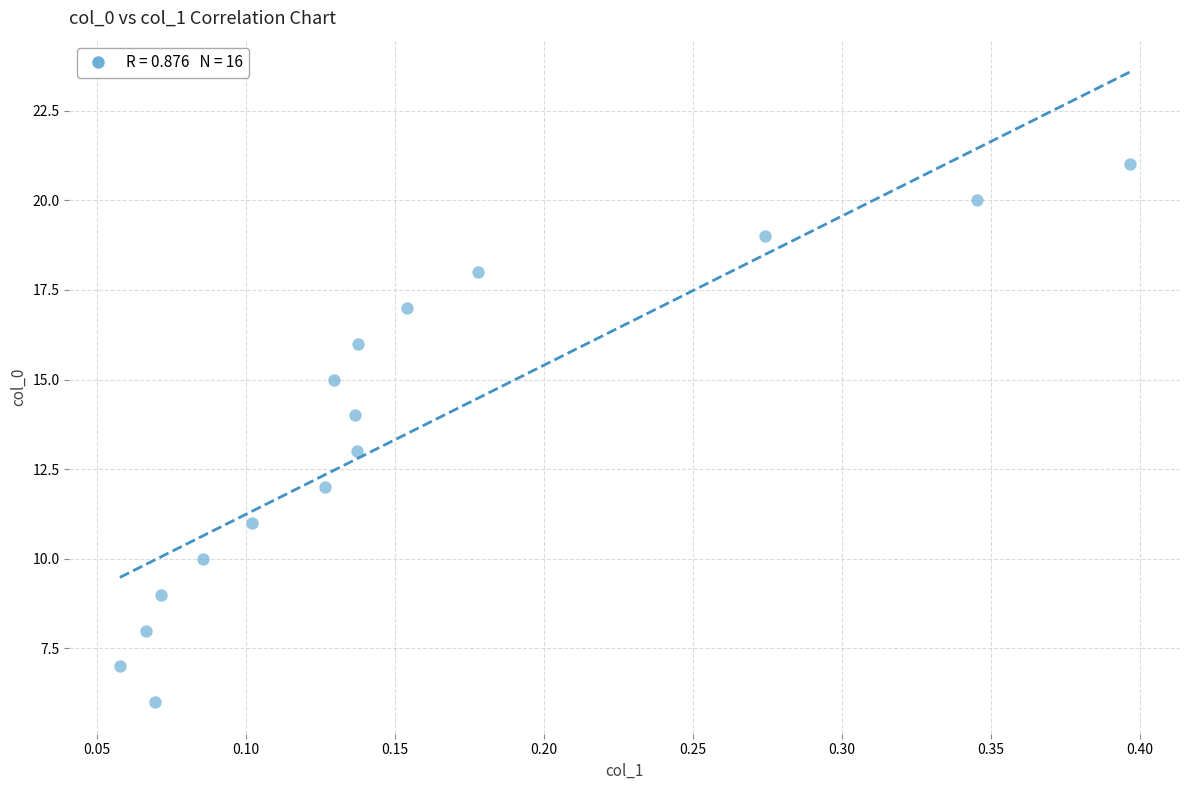

What is the range of Y values (max minus min)?

15